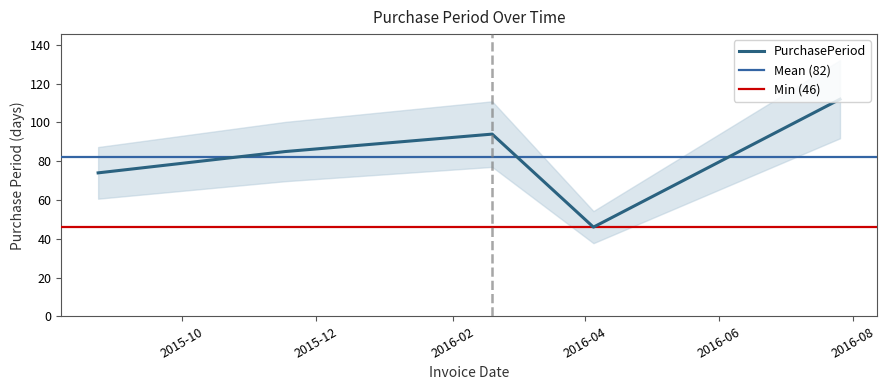

Reading right to left, extract all data points from this chart.

2016-07-26=112	2016-04-05=46	2016-02-19=94	2015-11-17=85	2015-08-24=74